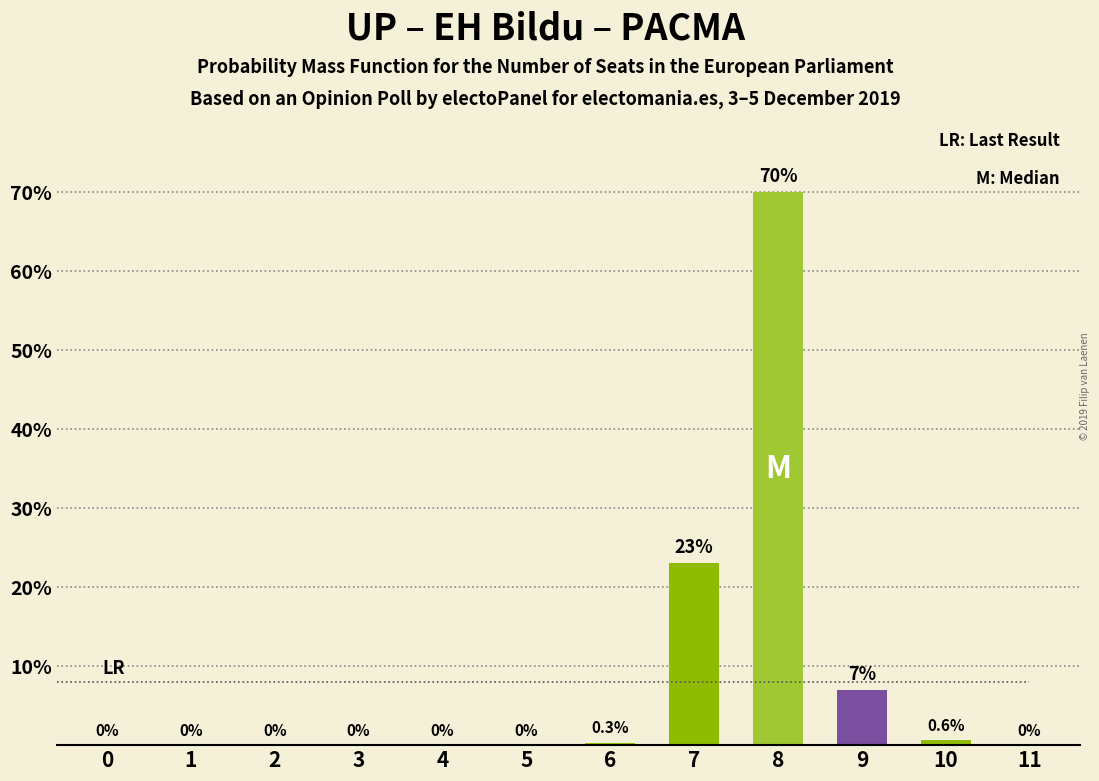

How many values exceed 0?

5